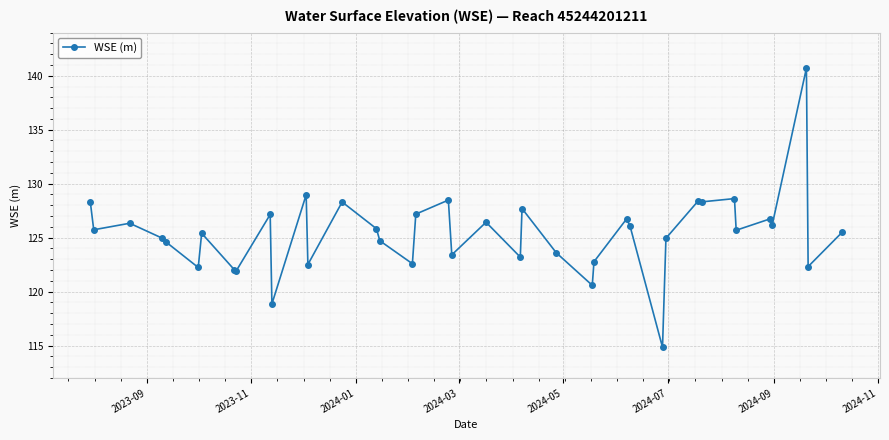

True or false: the data has more than 1 interior local peaks.

True